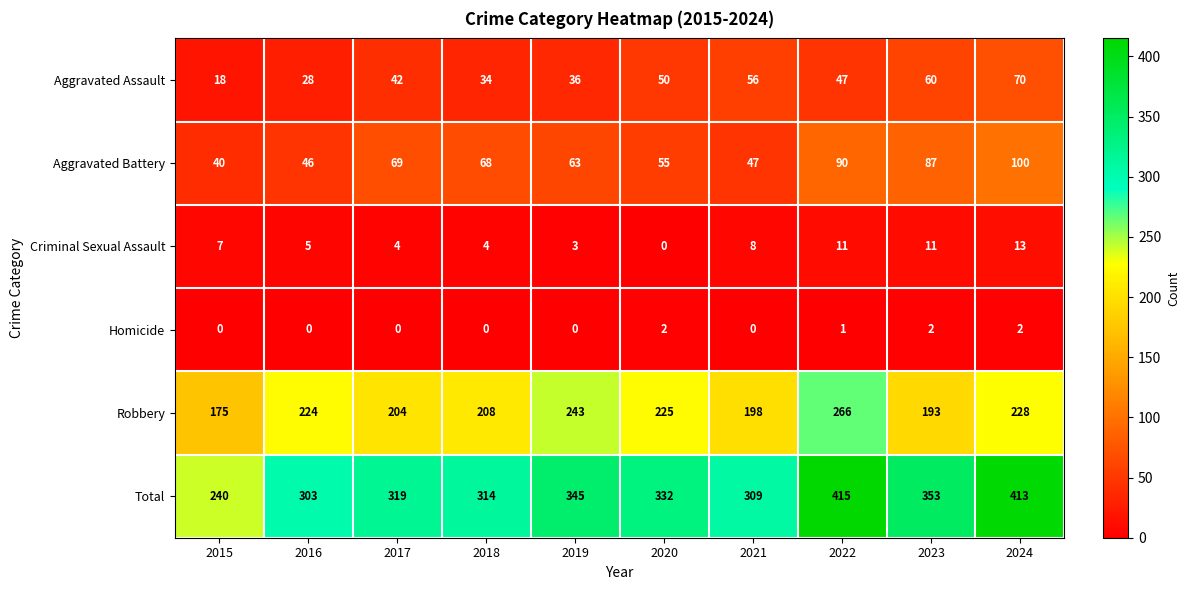

Which series has the largest range (max minus min)?

Total